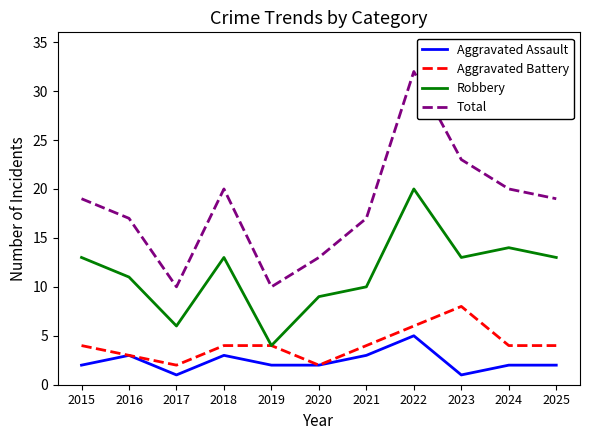

Rank the series by their maximum value, from lowest to highest.

Aggravated Assault, Aggravated Battery, Robbery, Total